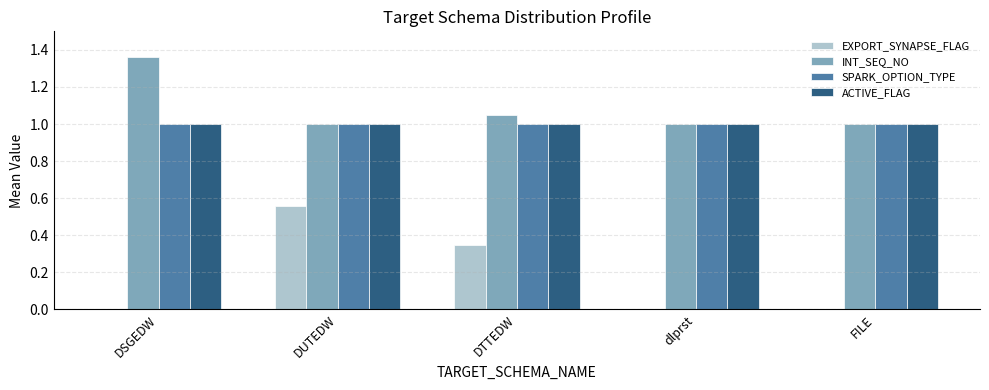

At which category is the sum across all series the highest?

DUTEDW